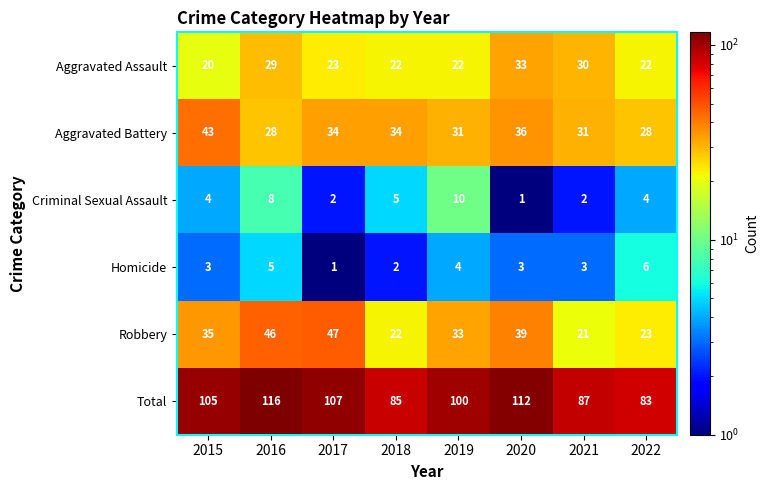

At how many categories does at least one series exceed 3?

8